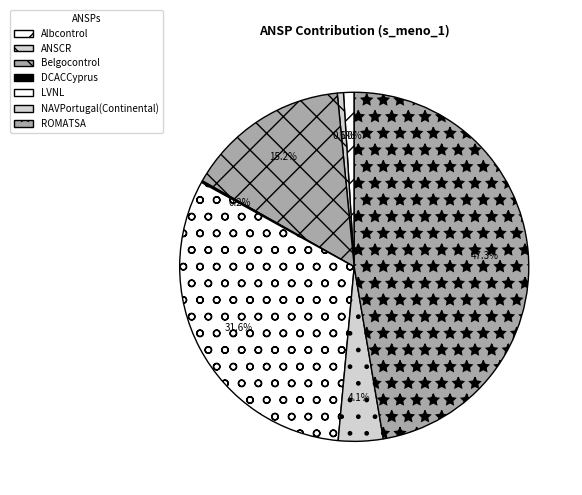

Is LVNL the majority of the pie?

No